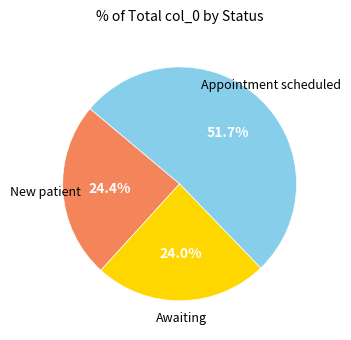

Does any single category account for the majority?

Yes